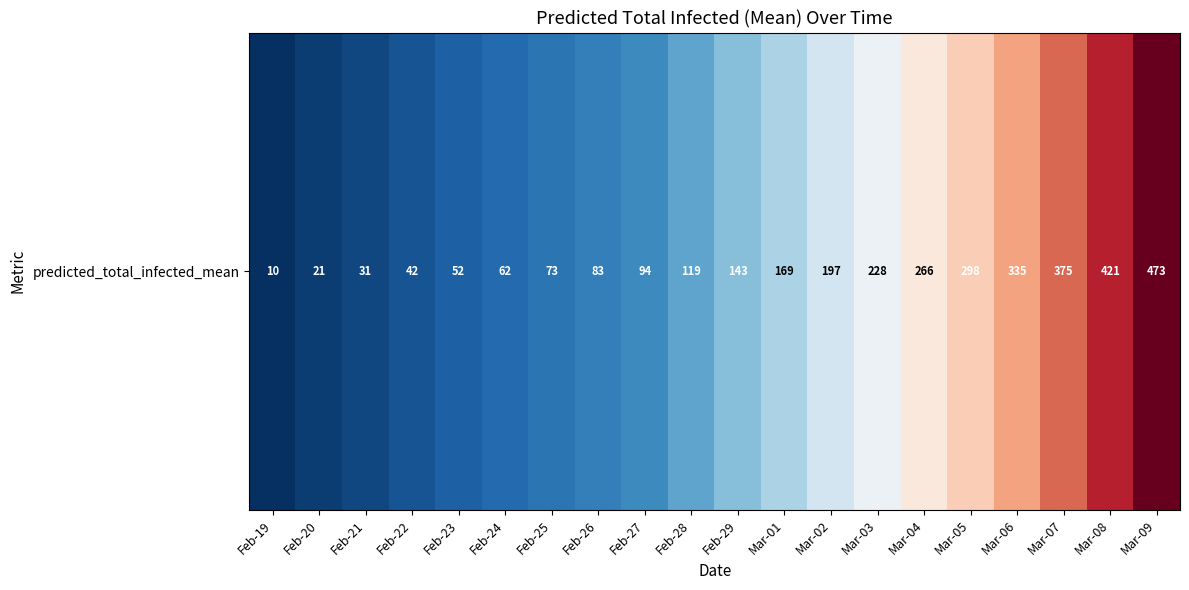

List the labels in order of value, smallest first.

Feb-19, Feb-20, Feb-21, Feb-22, Feb-23, Feb-24, Feb-25, Feb-26, Feb-27, Feb-28, Feb-29, Mar-01, Mar-02, Mar-03, Mar-04, Mar-05, Mar-06, Mar-07, Mar-08, Mar-09